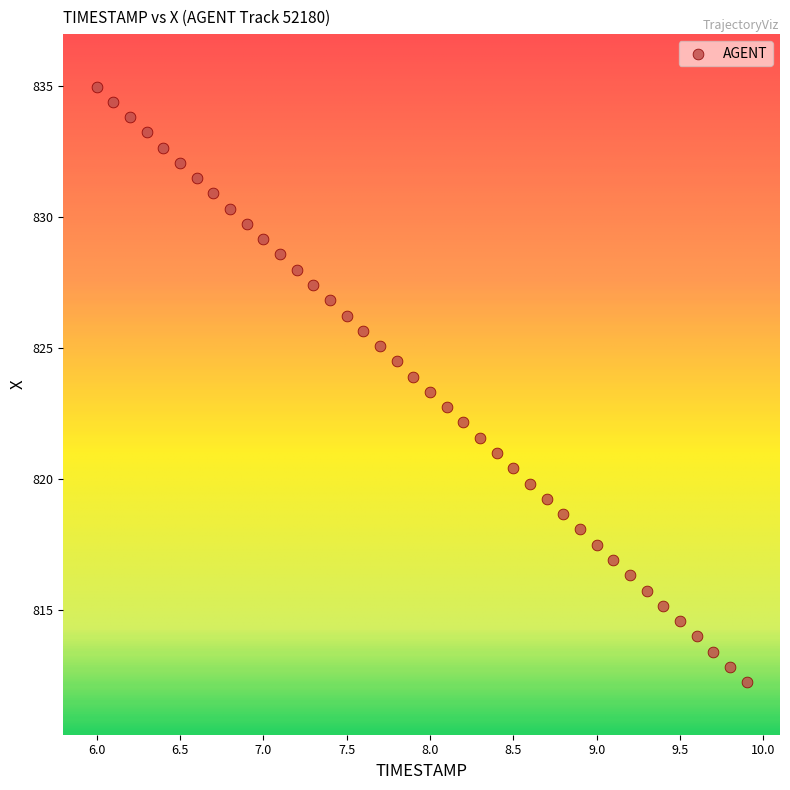

What is the range of Y values (max minus min)?

22.7